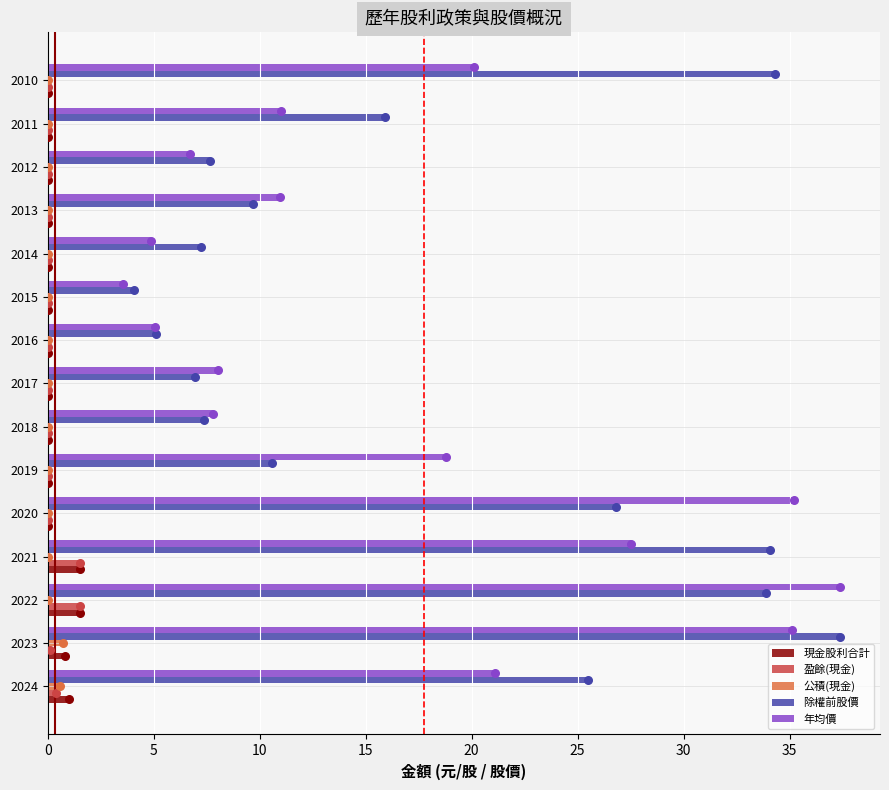

Which series has the largest total across all categories?

除權前股價